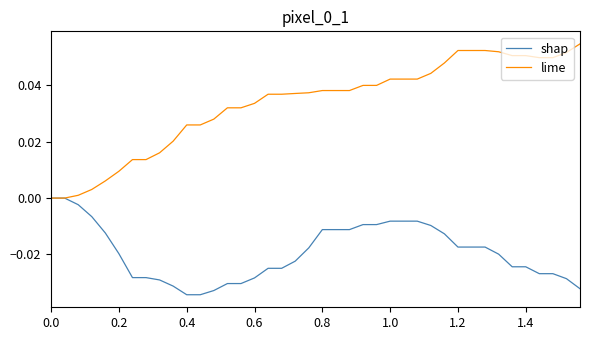

How many lines are shown in the chart?

2